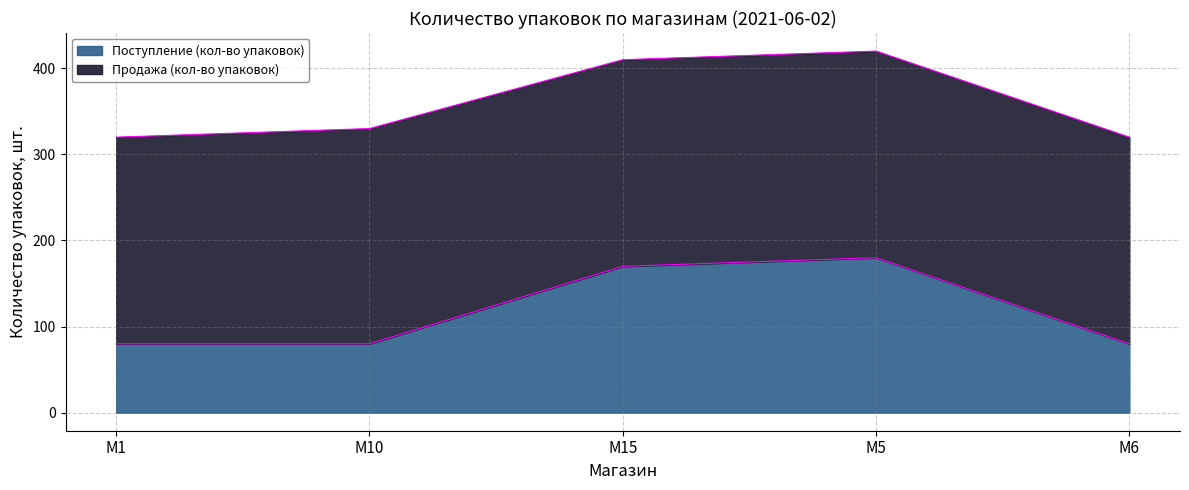

What position from the left is M10?

2